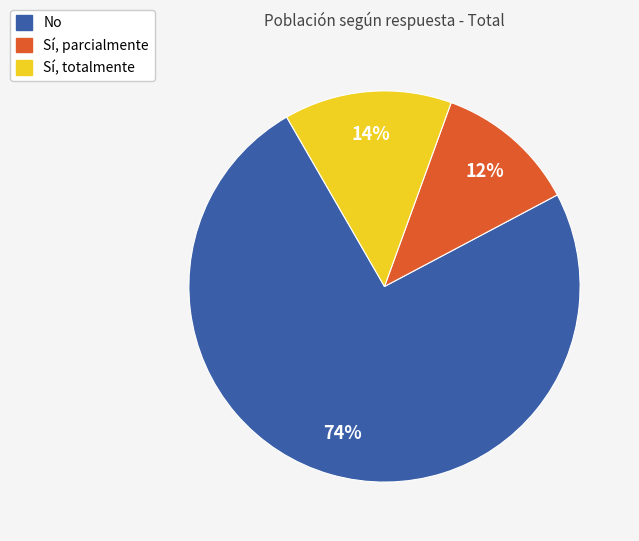

To the nearest percent, what is the average slice percentage?

33%